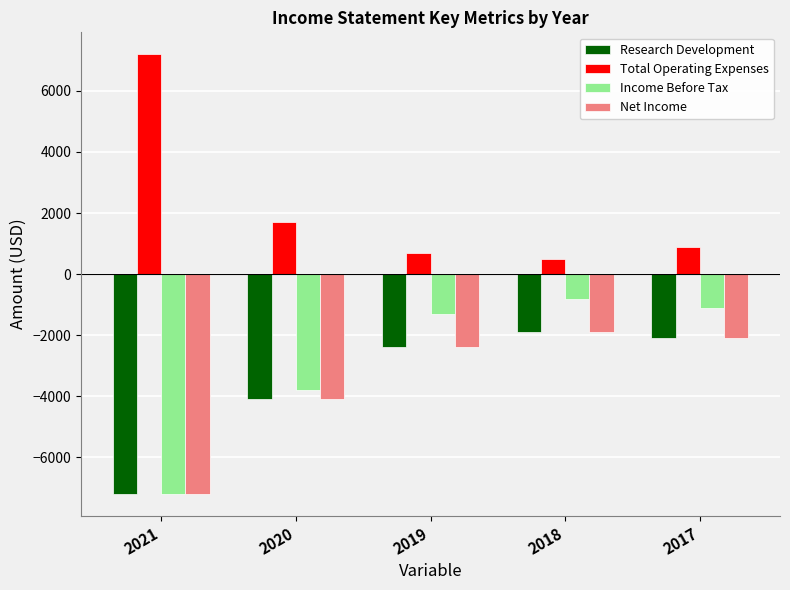

At how many categories does at least one series exceed 18?

5